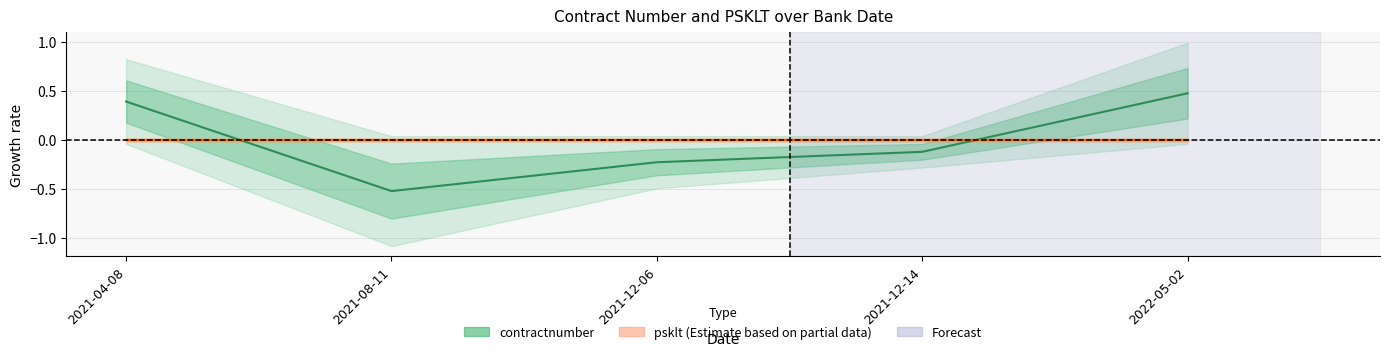

Is this an area chart (filled region under the line)?

No